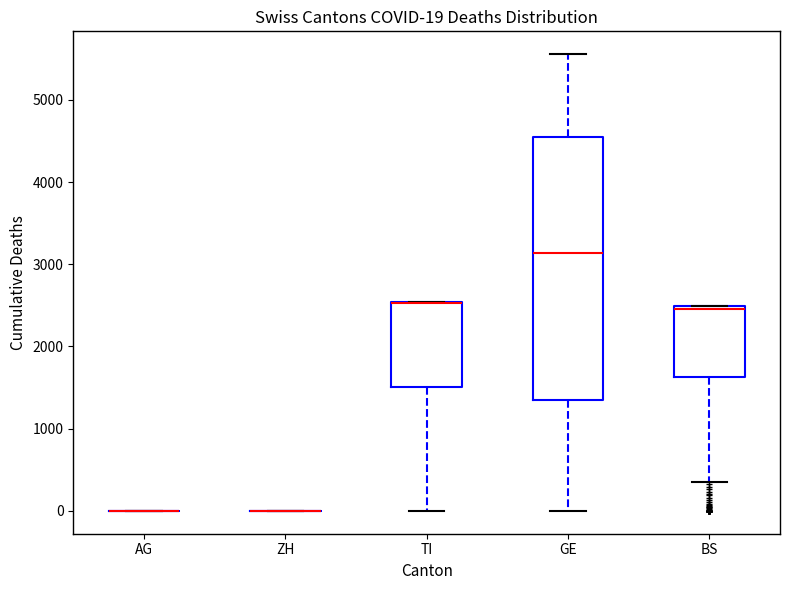

Which box is the tallest, from its lower edge to its upper edge?

GE